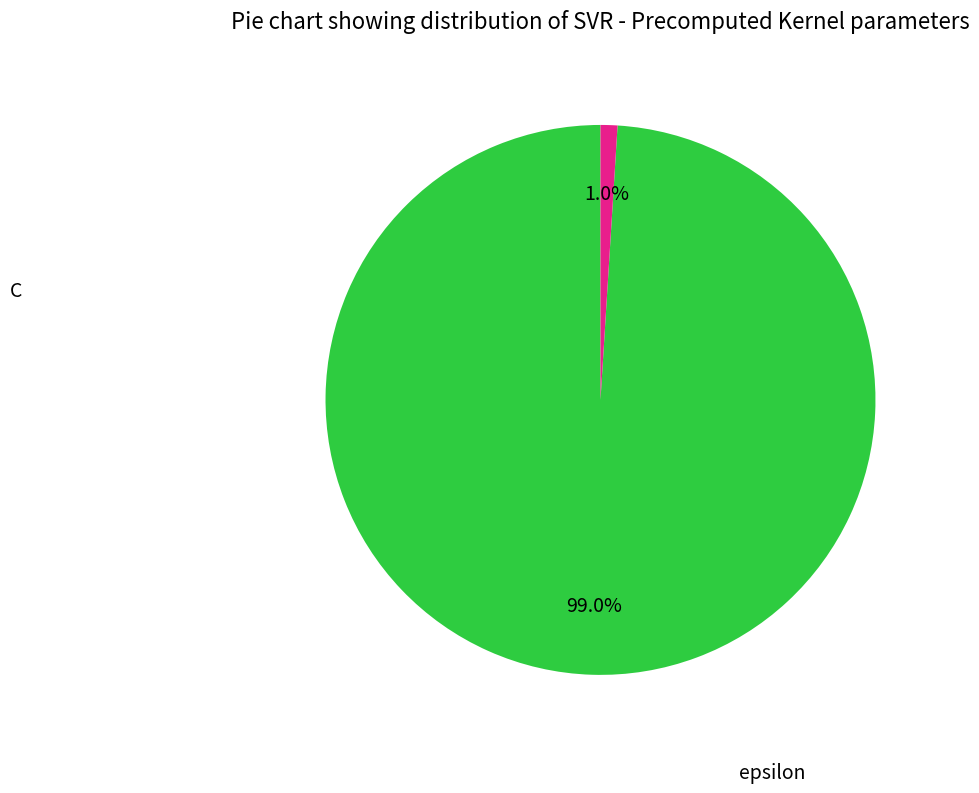

Is there a majority slice in this chart?

Yes